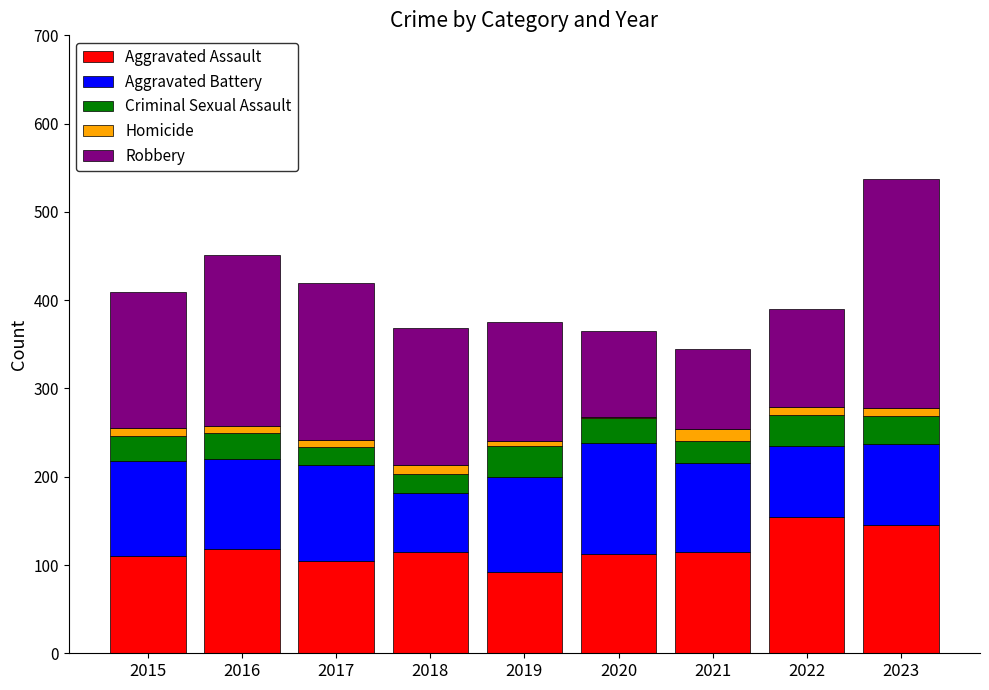

What is the maximum value for Aggravated Assault?

154